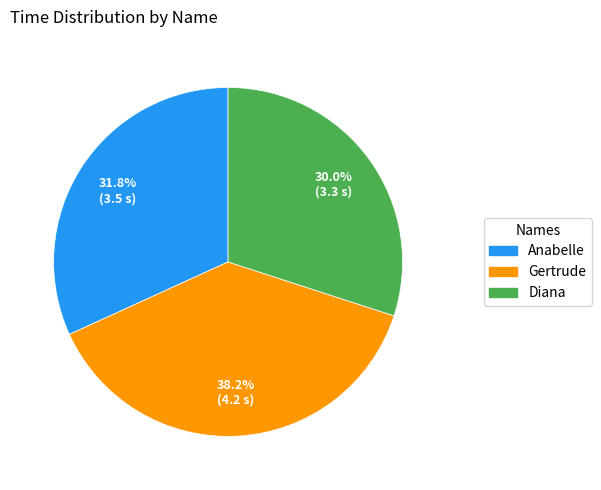

To the nearest percent, what is the combined percentage of Gertrude and Diana?

68%